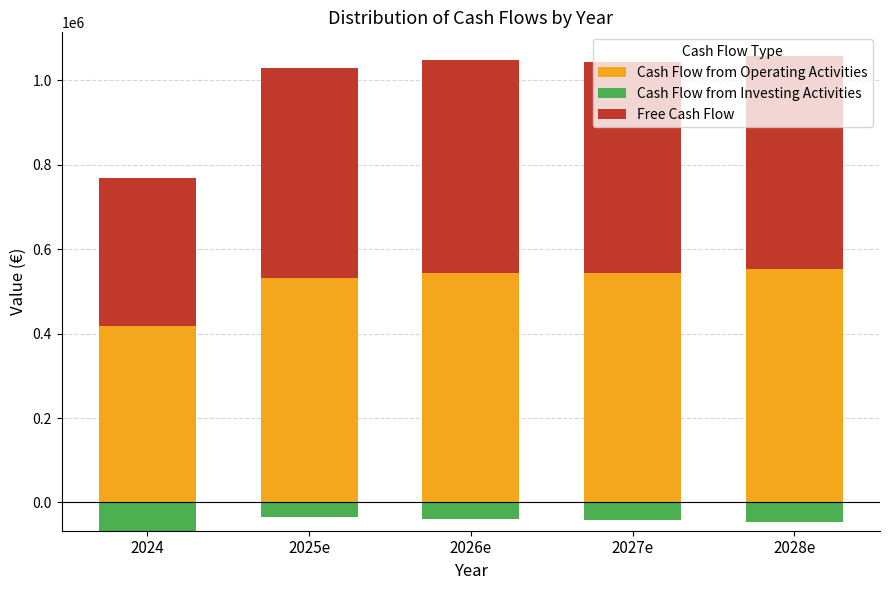

What is the lowest value of the Cash Flow from Operating Activities series?

417427